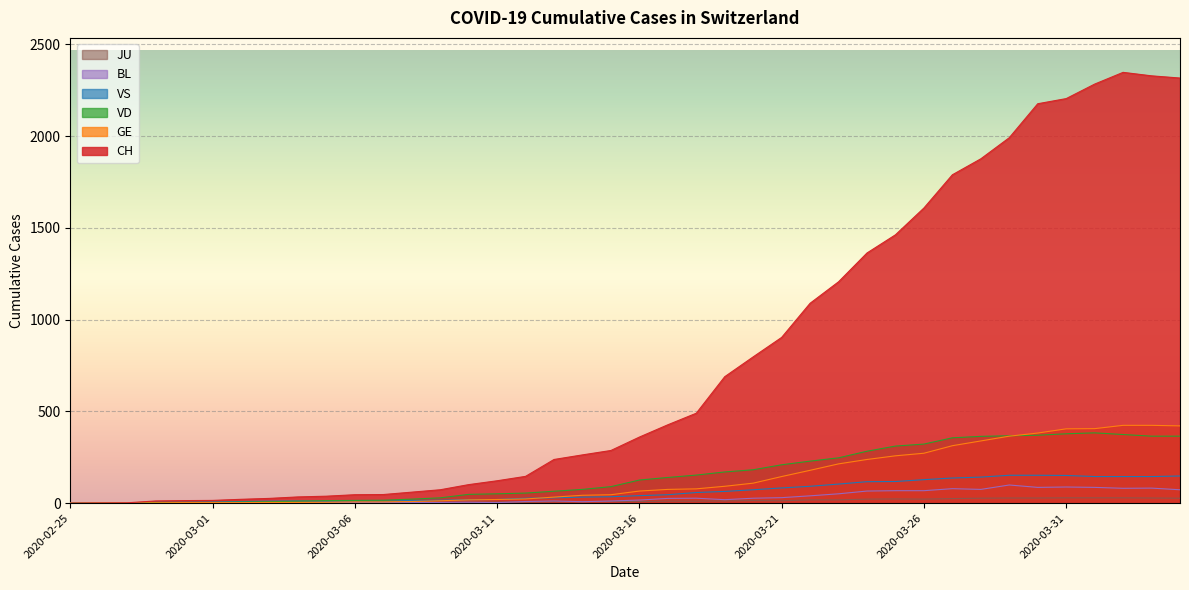

Which category has the lowest value in the CH series?

2020-02-25